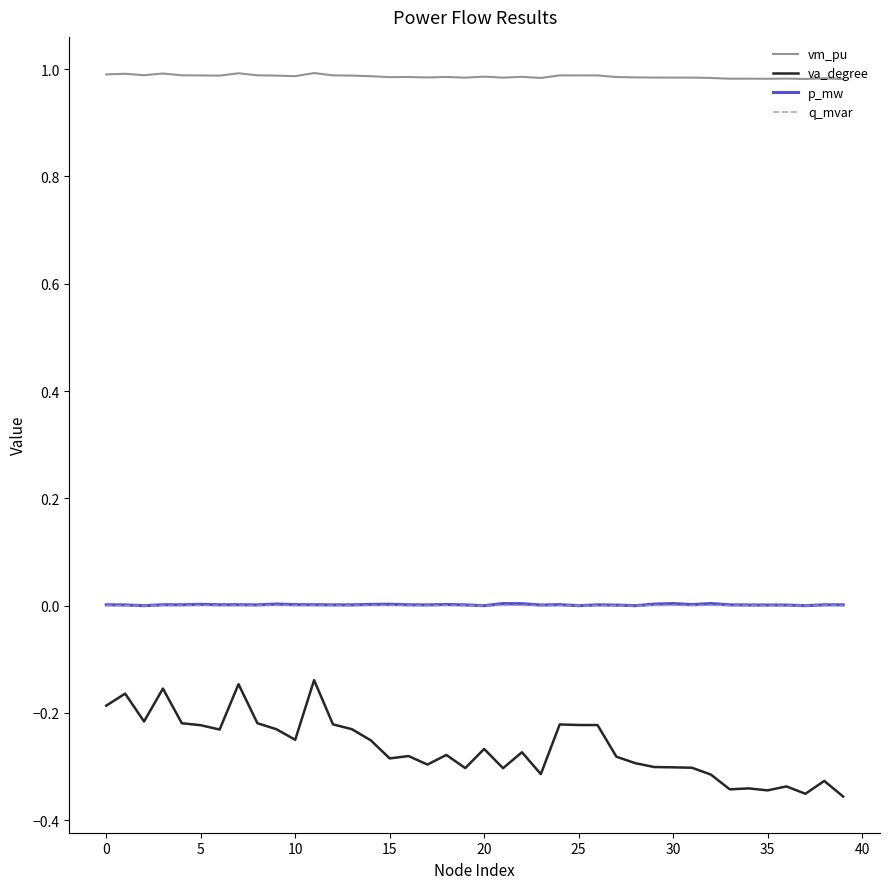

What is the label of the 19th point from the right?

21